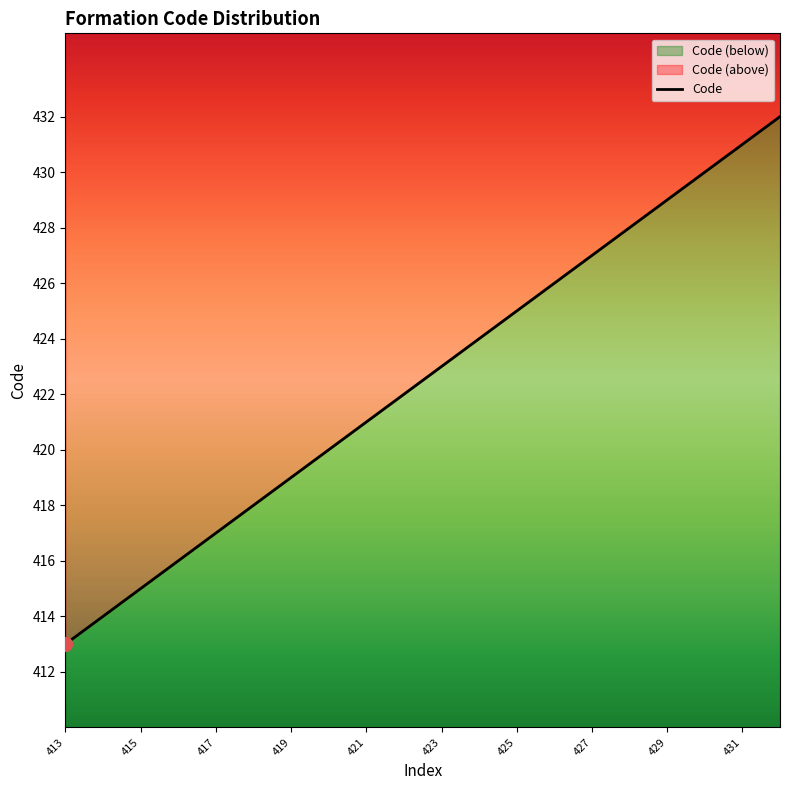

List the labels in order of value, smallest first.

413, 414, 415, 416, 417, 418, 419, 420, 421, 422, 423, 424, 425, 426, 427, 428, 429, 430, 431, 432